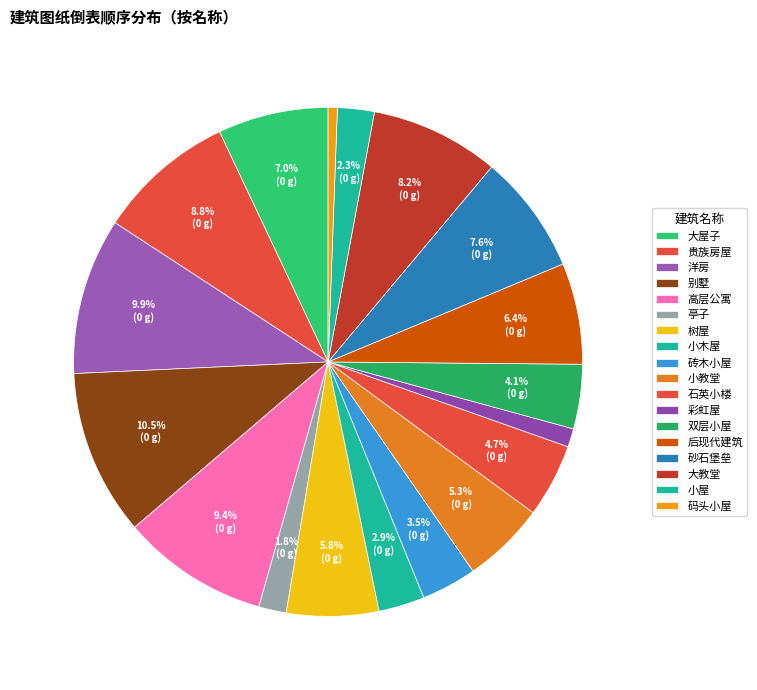

What is the smallest slice in the pie chart?

码头小屋